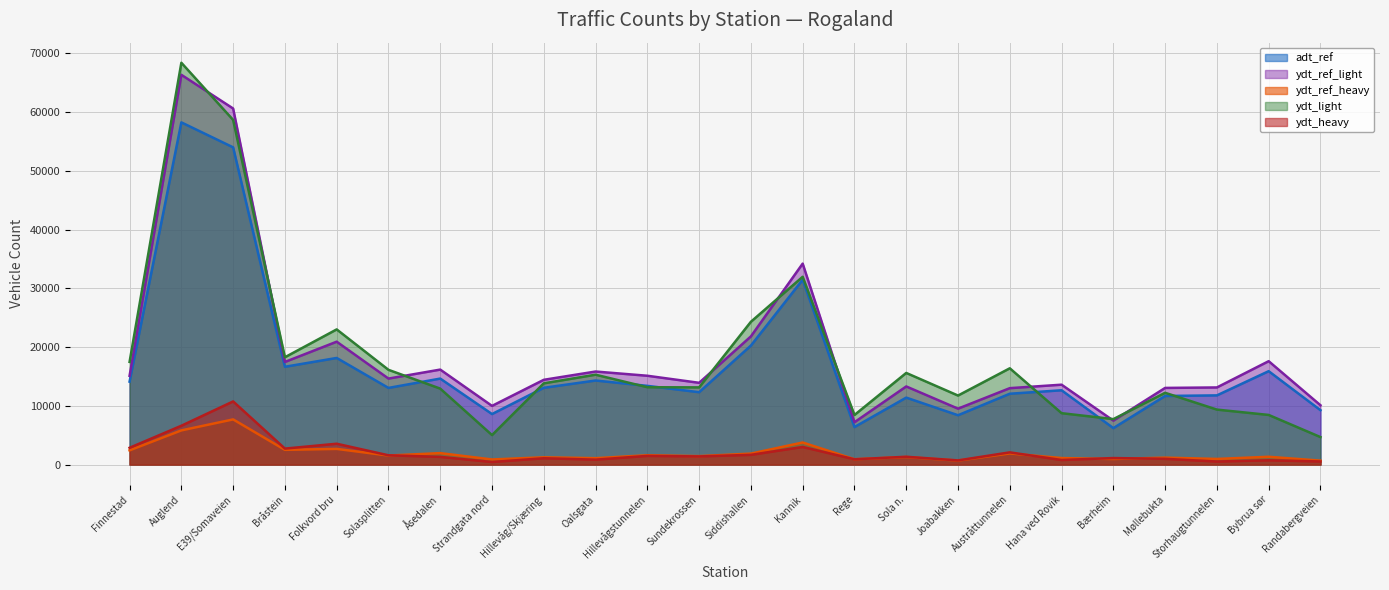

The value of ydt_heavy at Åsedalen is 821. True or false?

False